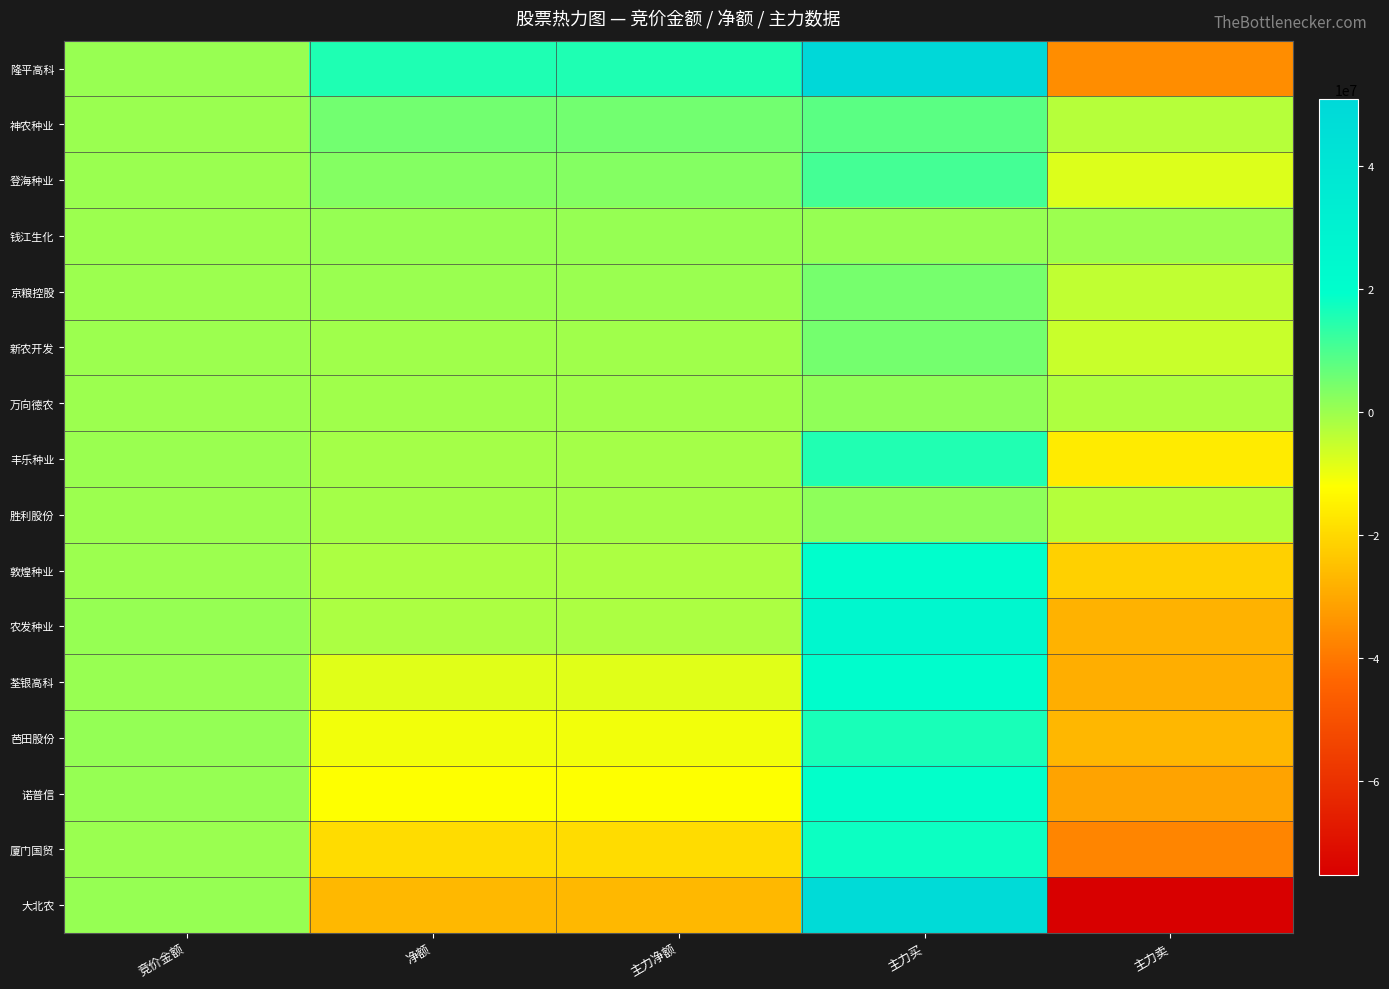

Reading left to right, extract all data points from this chart.

隆平高科: 竞价金额=607185	净额=15465093	主力净额=15465093	主力买=50923436	主力卖=-35458343
神农种业: 竞价金额=198489	净额=5199449	主力净额=5199449	主力买=8237919	主力卖=-3038470
登海种业: 竞价金额=370928	净额=3076258	主力净额=3076258	主力买=10989631	主力卖=-7913373
钱江生化: 竞价金额=31537	净额=845444	主力净额=845444	主力买=845444	主力卖=0
京粮控股: 竞价金额=89208	净额=190705	主力净额=190705	主力买=4691181	主力卖=-4500476
新农开发: 竞价金额=17710	净额=-387540	主力净额=-387540	主力买=5087783	主力卖=-5475323
万向德农: 竞价金额=44460	净额=-450472	主力净额=-450472	主力买=1621809	主力卖=-2072281
丰乐种业: 竞价金额=200480	净额=-907471	主力净额=-907471	主力买=15229941	主力卖=-16137412
胜利股份: 竞价金额=20822	净额=-1058673	主力净额=-1058673	主力买=1727101	主力卖=-2785774
敦煌种业: 竞价金额=102102	净额=-1952271	主力净额=-1952271	主力买=19609157	主力卖=-21561428
农发种业: 竞价金额=734483	净额=-1985065	主力净额=-1985065	主力买=25782035	主力卖=-27767100
荃银高科: 竞价金额=489144	净额=-8374656	主力净额=-8374656	主力买=20316836	主力卖=-28691492
芭田股份: 竞价金额=1020268	净额=-10457061	主力净额=-10457061	主力买=16231250	主力卖=-26688311
诺普信: 竞价金额=793628	净额=-12065046	主力净额=-12065046	主力买=18986277	主力卖=-31051323
厦门国贸: 竞价金额=261072	净额=-19238961	主力净额=-19238961	主力买=17821219	主力卖=-37060180
大北农: 竞价金额=784058	净额=-26575576	主力净额=-26575576	主力买=48639367	主力卖=-75214943